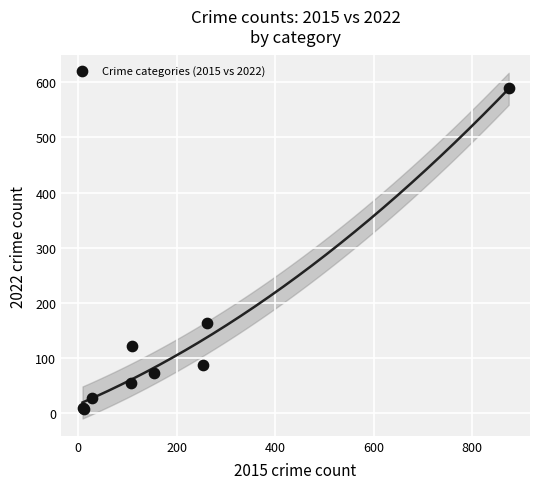

What Y value in the scatter plot is closest to 298?

163